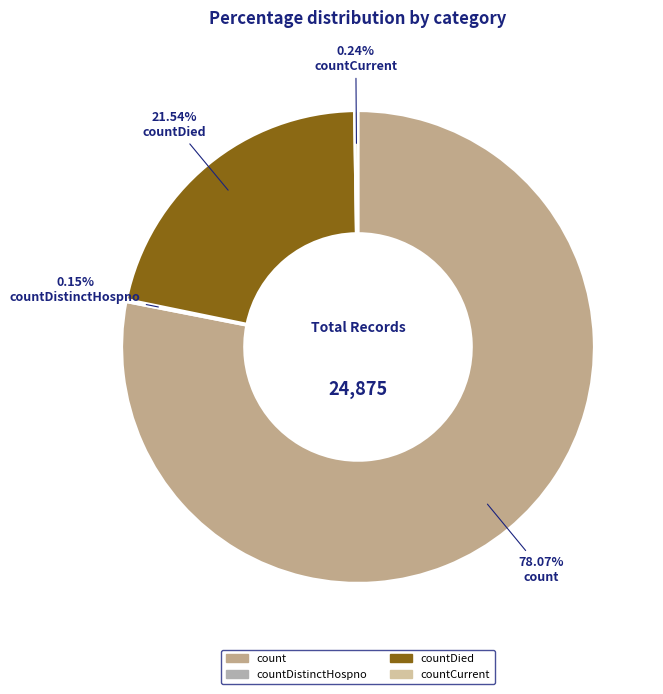

Is there a majority slice in this chart?

Yes